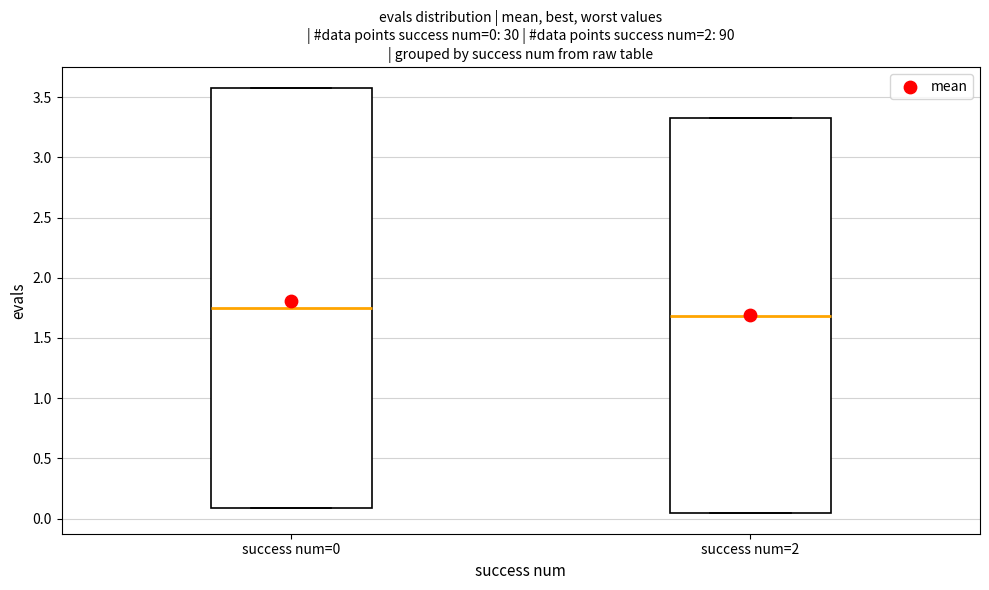

Which box's median line is the lowest?

success num=2